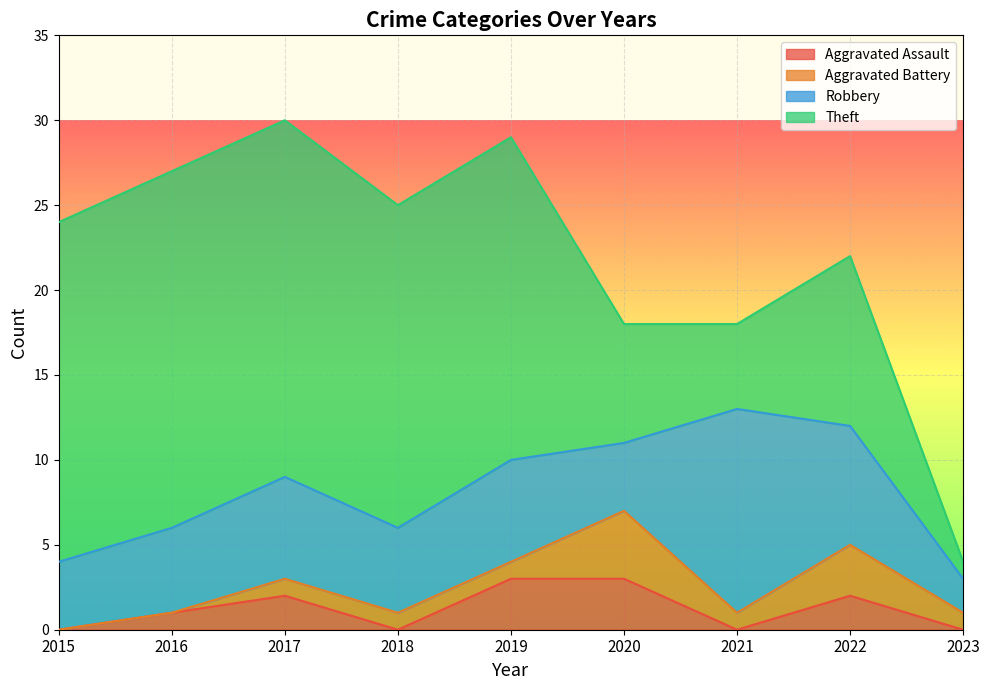

True or false: Aggravated Assault has a value of 0 at 2018.

True